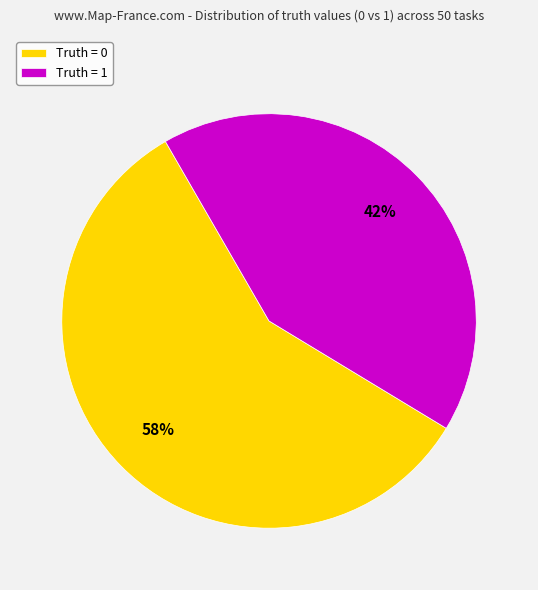

Rank the categories by value from lowest to highest.

Truth = 1, Truth = 0